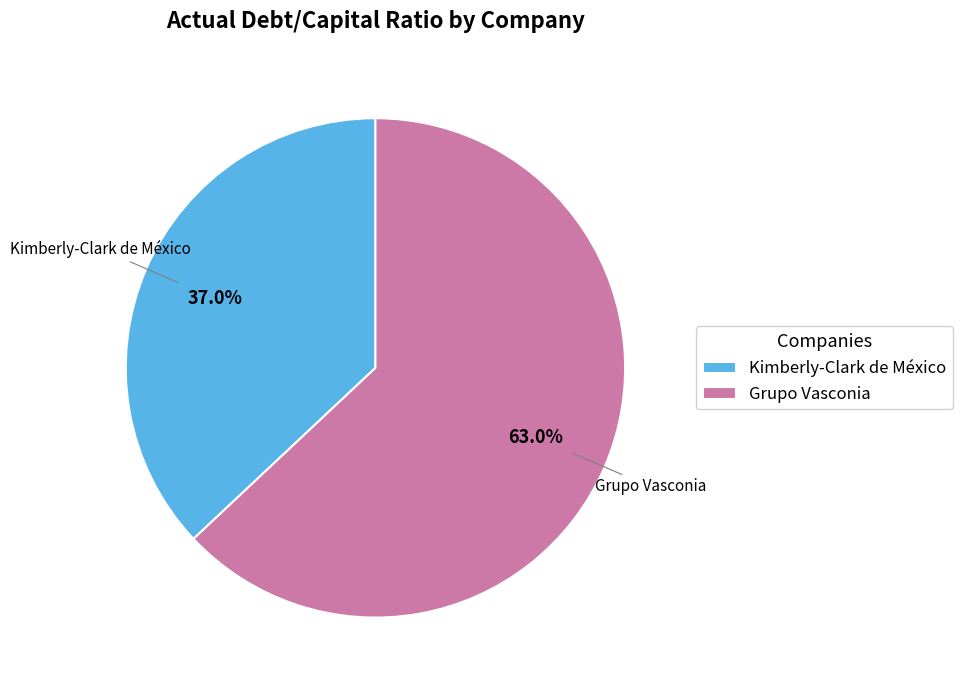

What is the majority slice?

Grupo Vasconia